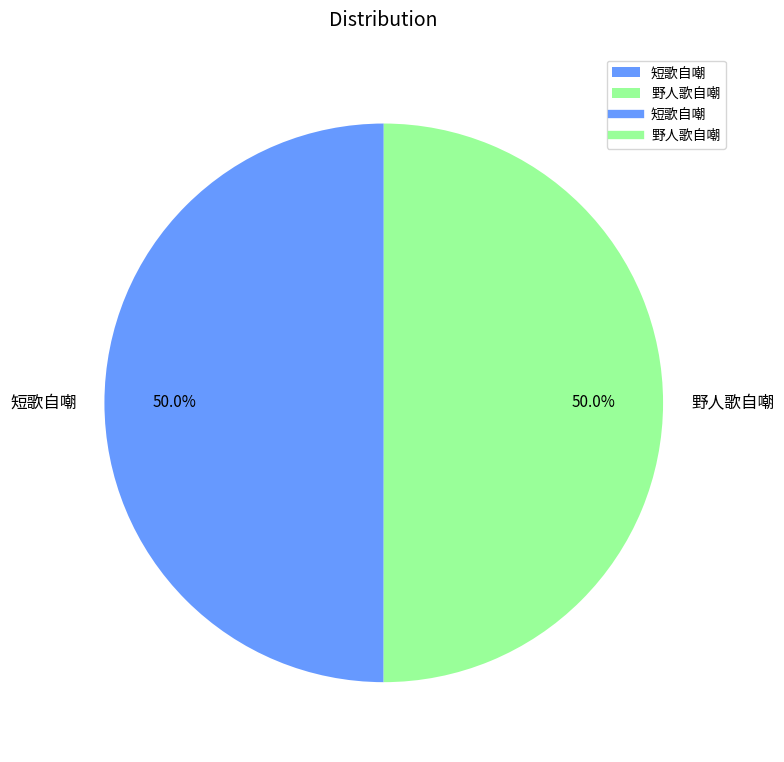

Is the sum of 野人歌自嘲 and 短歌自嘲 greater than half?

Yes